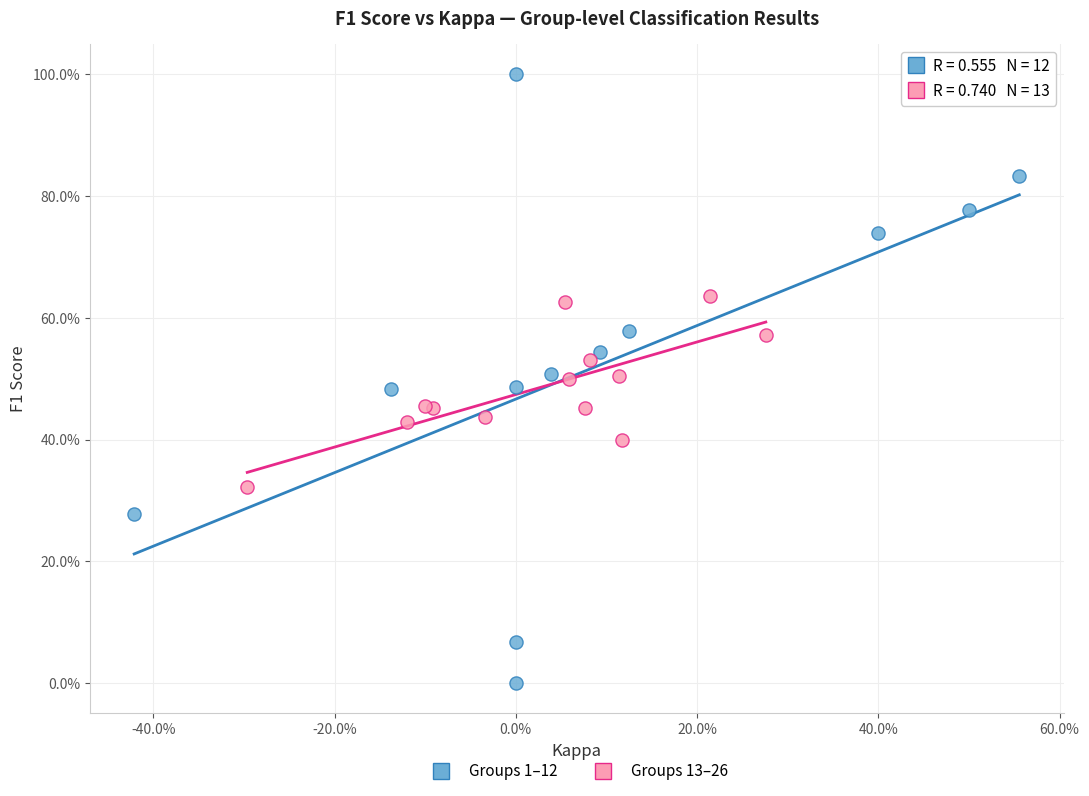

What are all the series names shown in the legend?

Groups 1–12, Groups 13–26